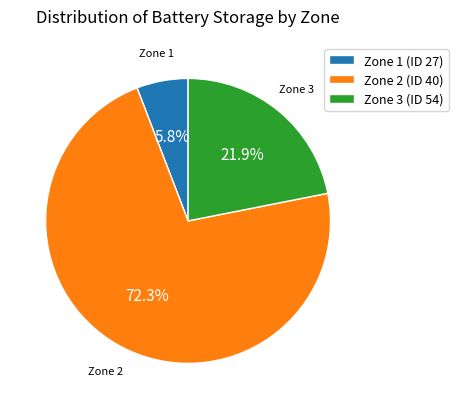

To the nearest percent, what portion does Zone 3 (ID 54) represent?

22%